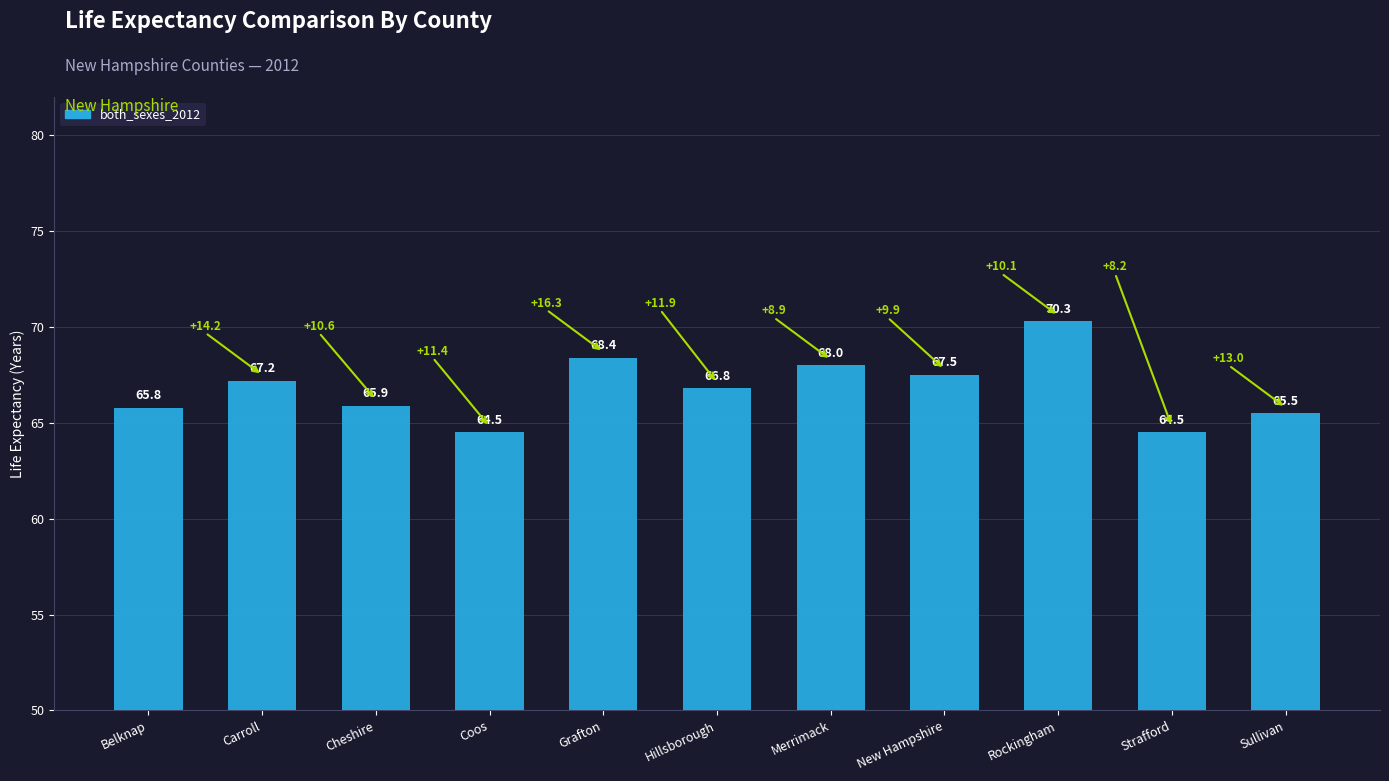

What is the sum of all values?

734.4